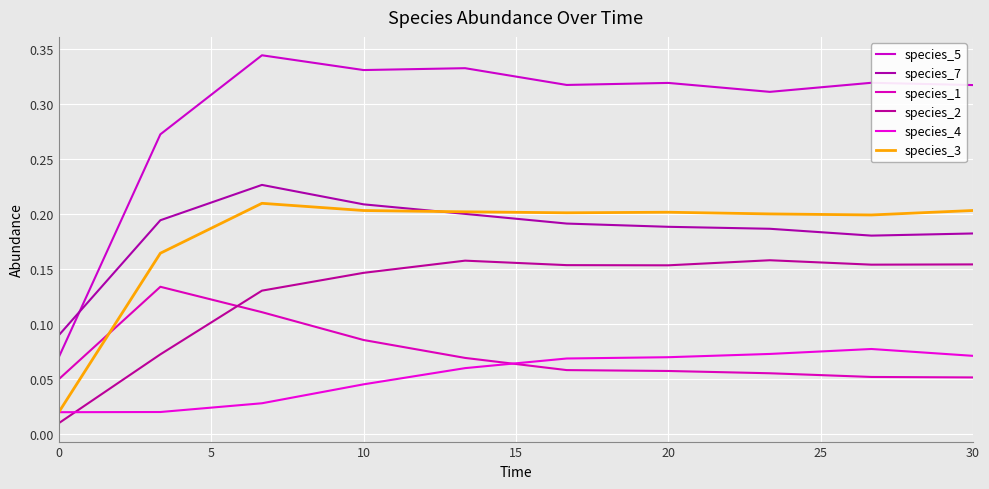

What is the difference between the maximum and minimum values in the species_4 series?

0.1